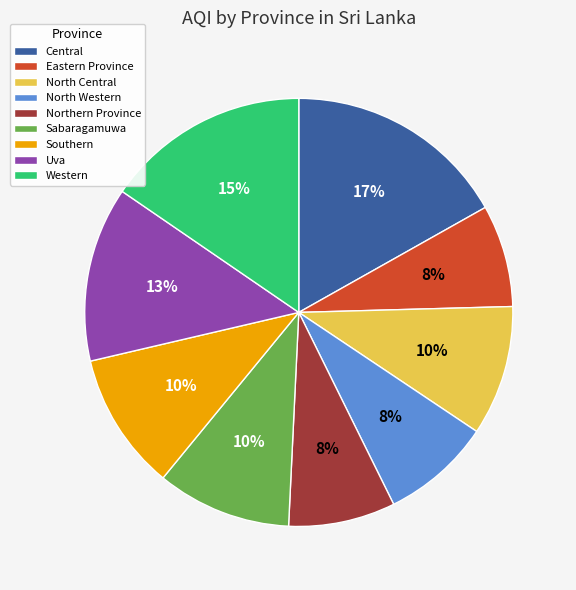

Is Uva the majority of the pie?

No